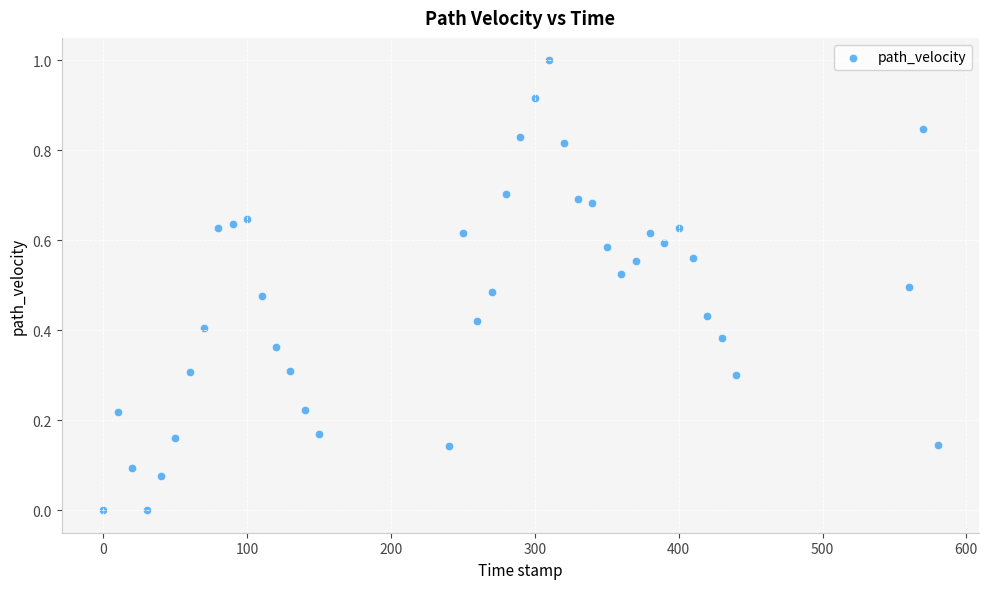

What is the range of Y values (max minus min)?

1.0